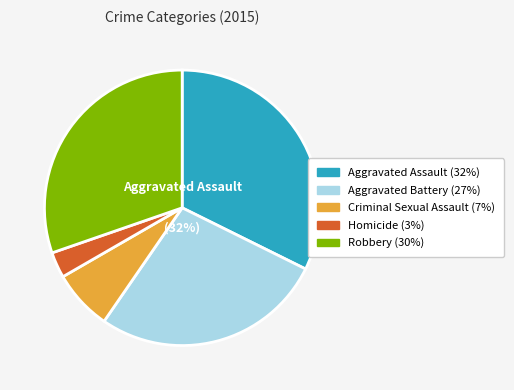

Which slice is the largest?

Aggravated Assault